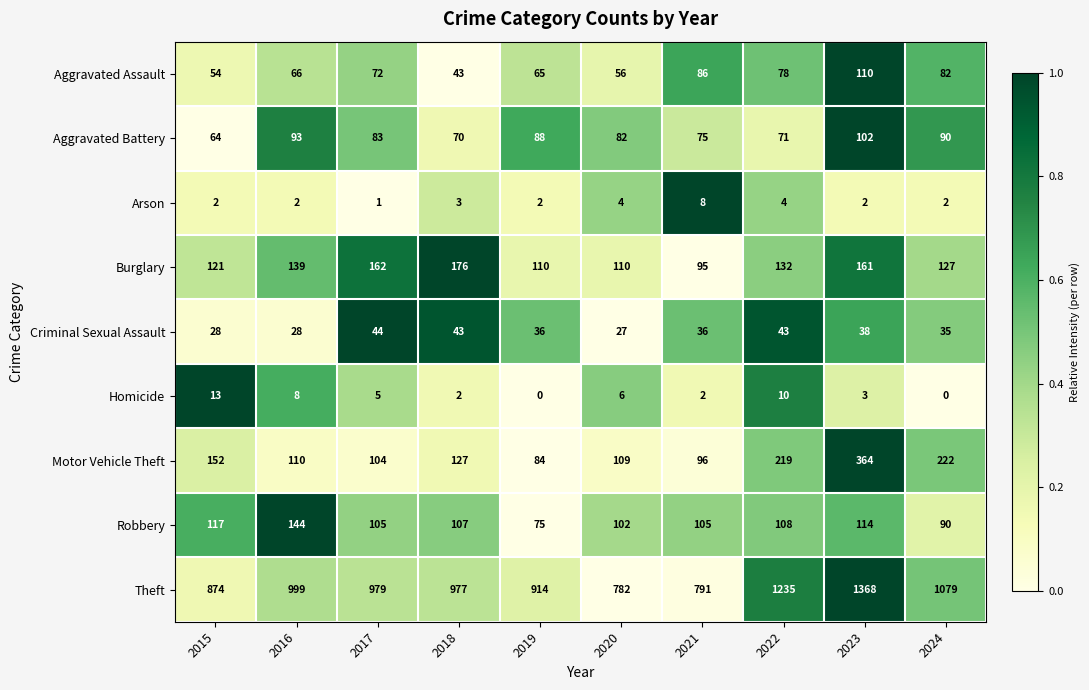

The value of Criminal Sexual Assault at 2015 is 37. True or false?

False